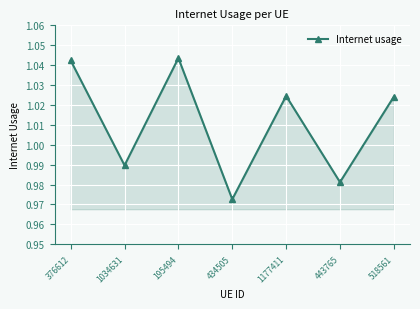

Which label corresponds to the smallest value in the chart?

434505